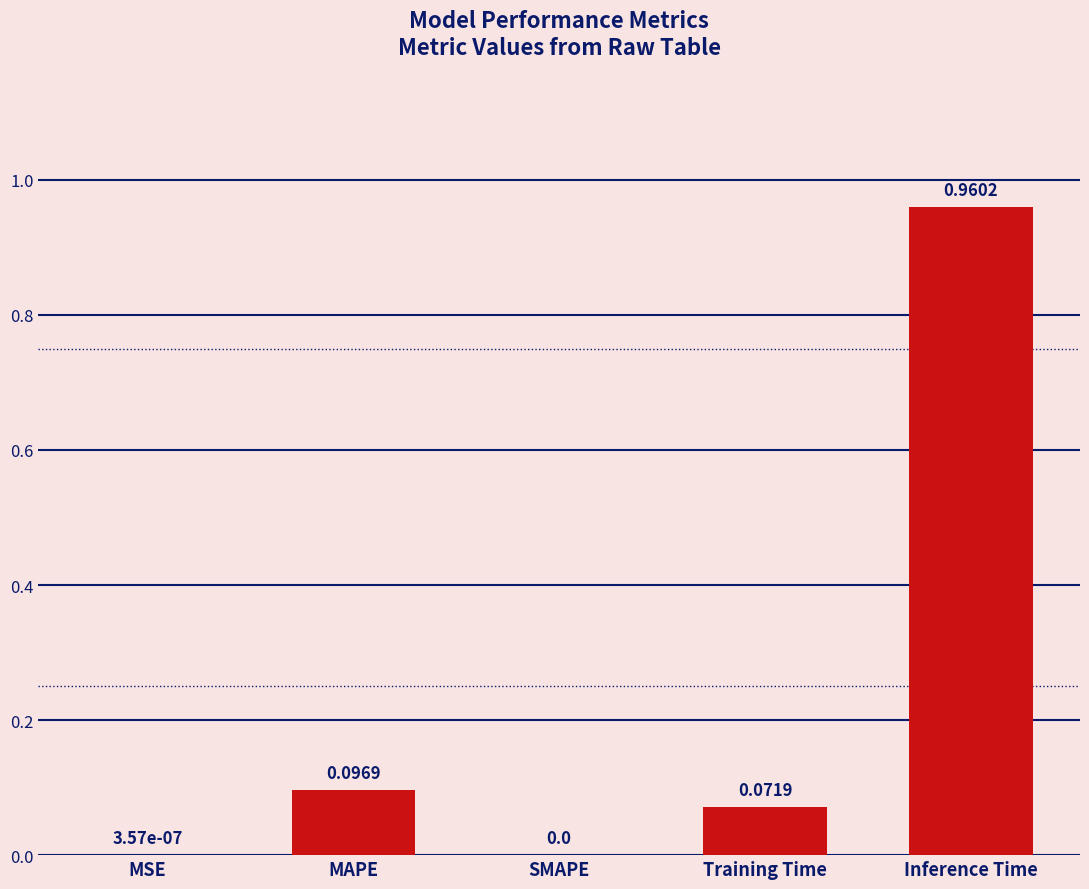

What is the change in value from MSE to MAPE?

+0.1